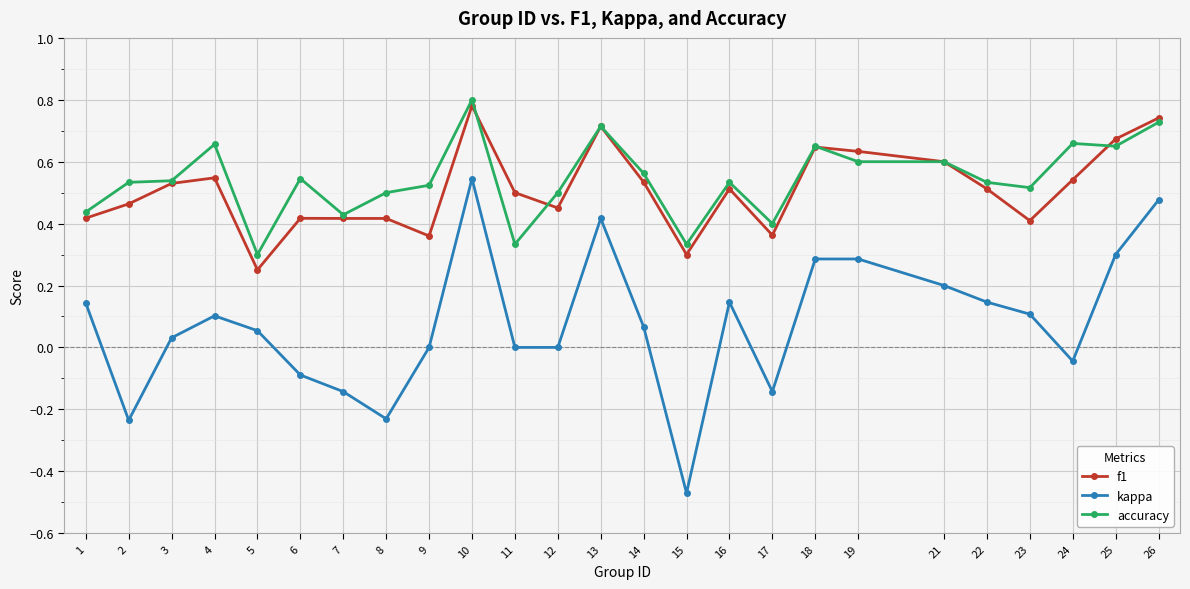

Which series has the largest range (max minus min)?

kappa